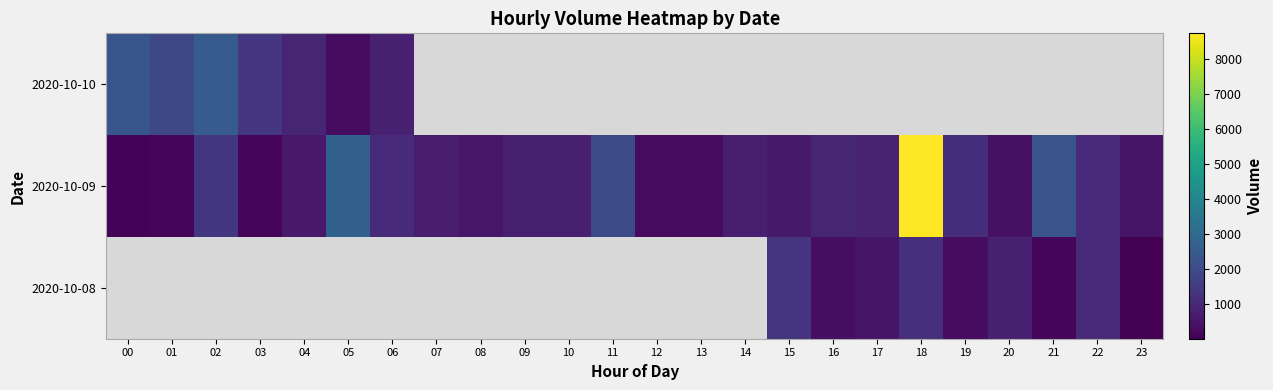

Rank the categories by 2020-10-09 value from lowest to highest.

00, 03, 01, 12, 13, 20, 23, 08, 04, 15, 07, 14, 09, 10, 17, 16, 22, 06, 19, 02, 11, 21, 05, 18